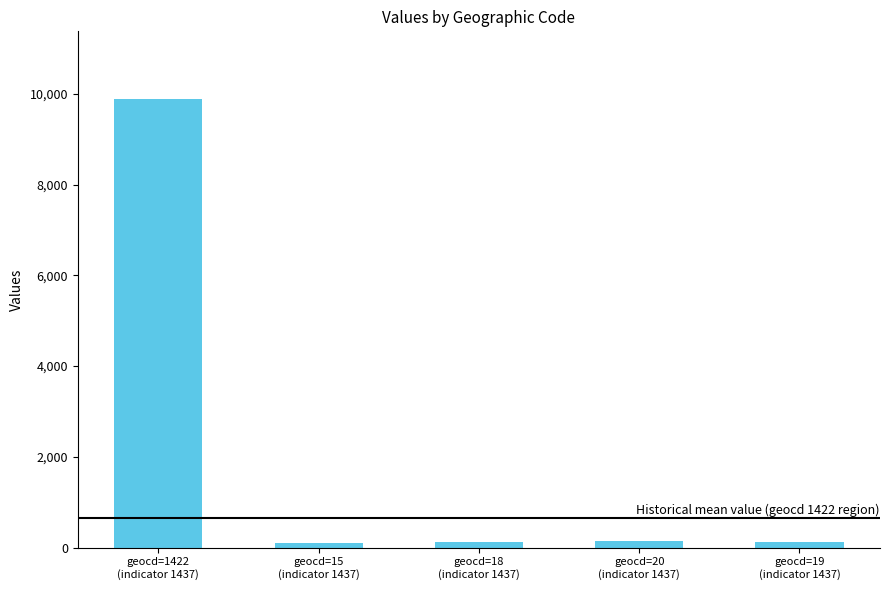

How many bars are there in total?

5